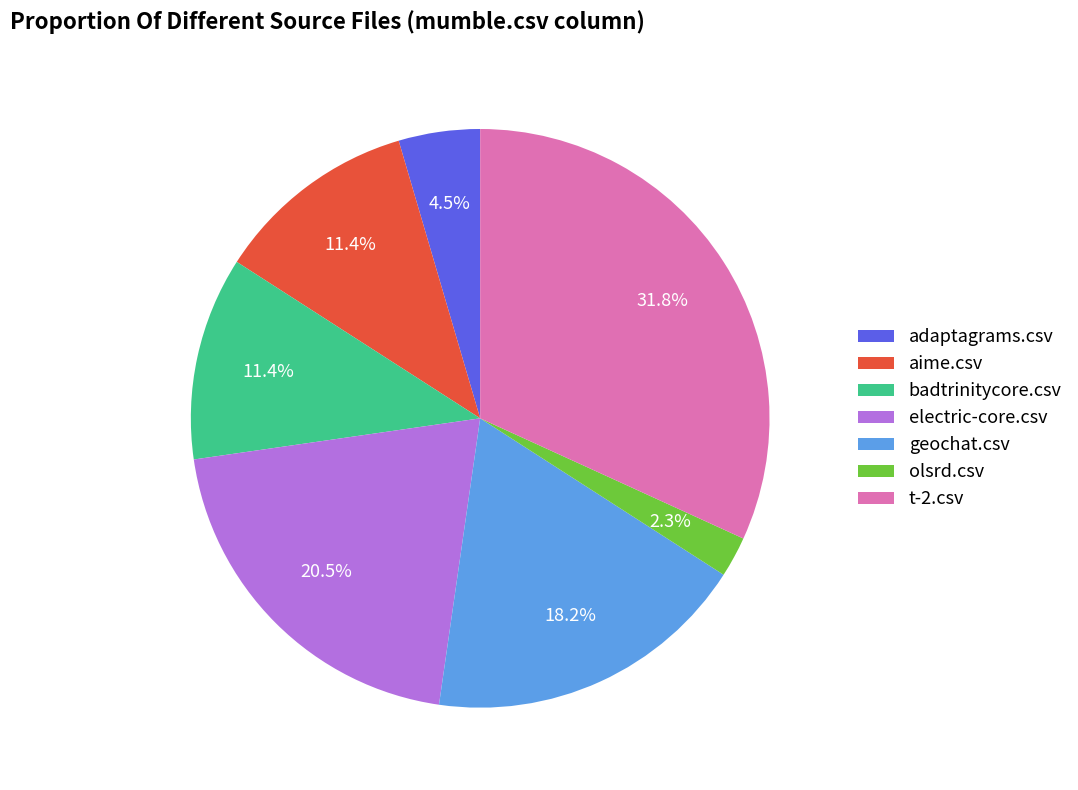

What is the smallest slice in the pie chart?

olsrd.csv